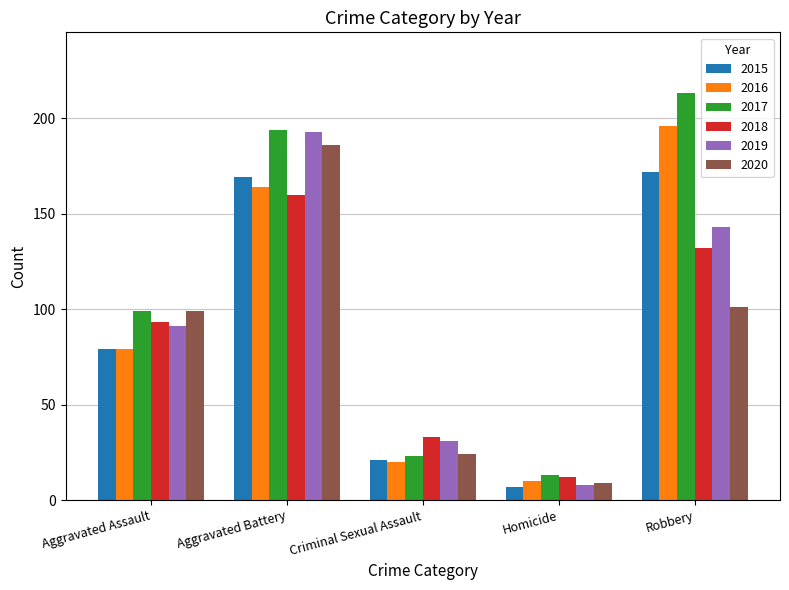

List the labels in order of 2017 value, largest first.

Robbery, Aggravated Battery, Aggravated Assault, Criminal Sexual Assault, Homicide